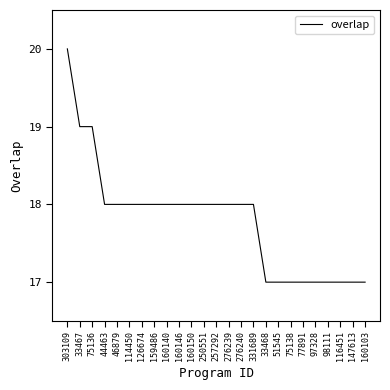

What position from the right is 160146?

16